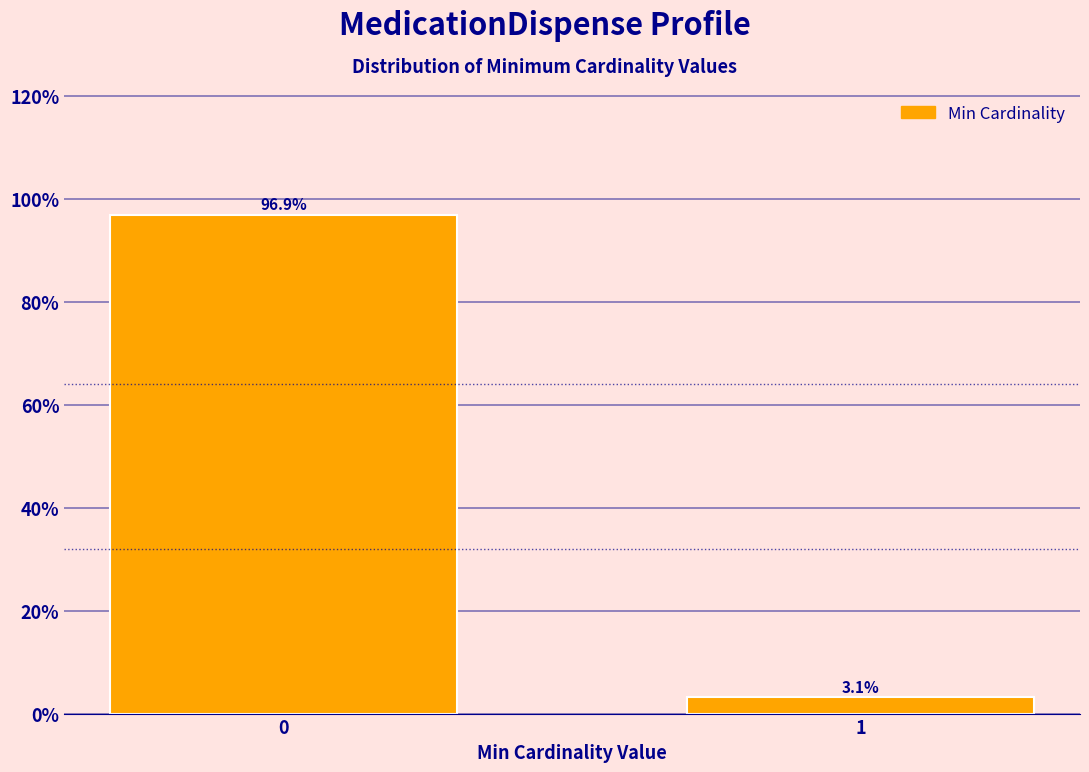

Reading right to left, what are all the values shown in this chart?

3.1	96.9